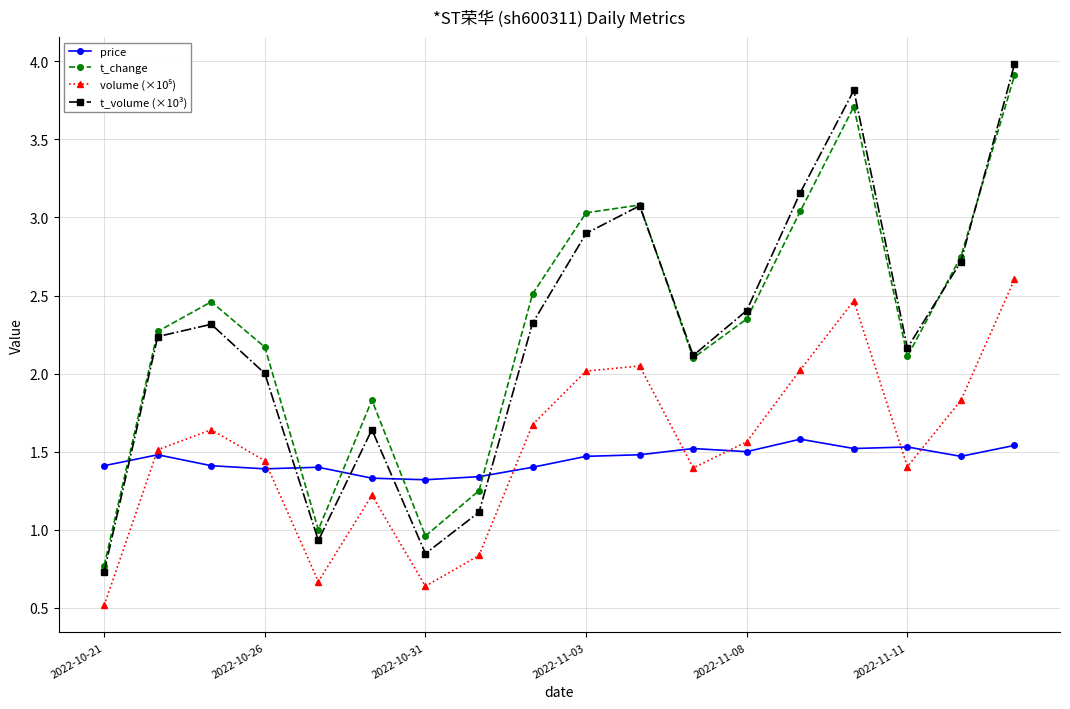

What is the maximum value for t_change?

3.9